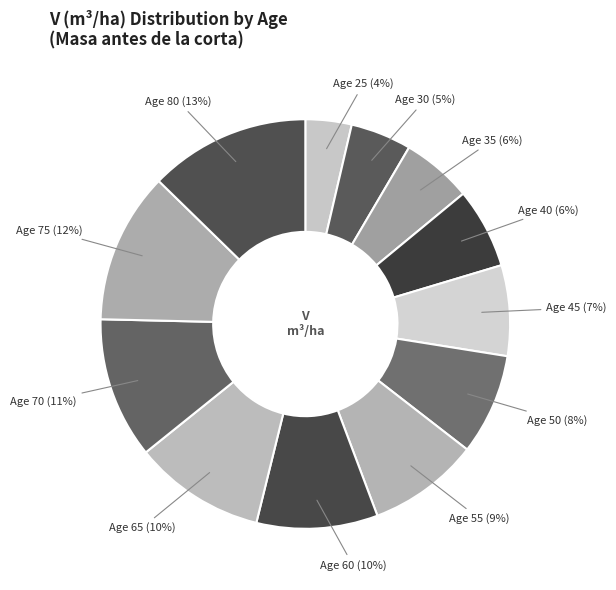

How many slices are in this pie chart?

12